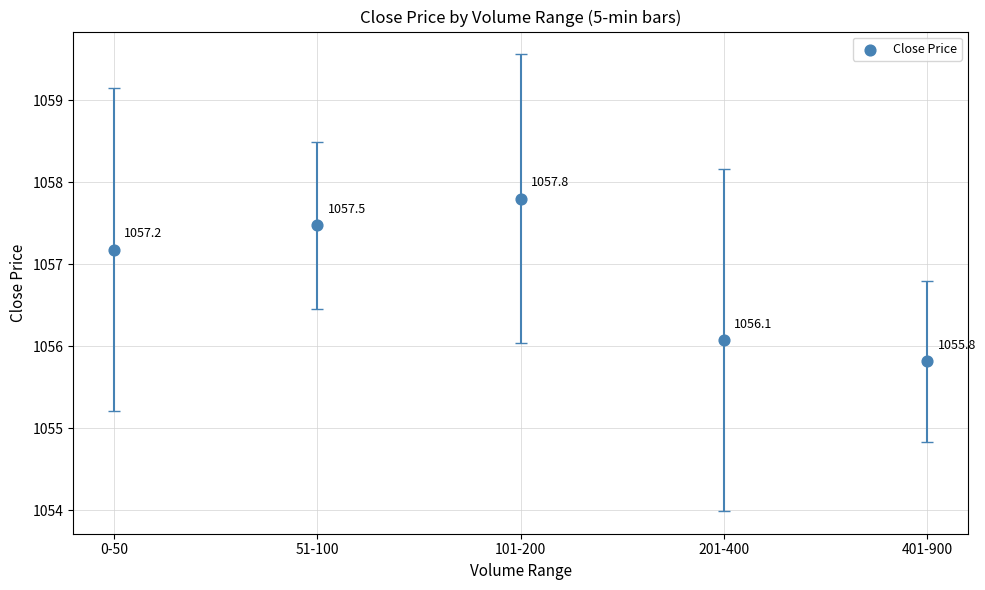

What is the average Y value?

1056.9